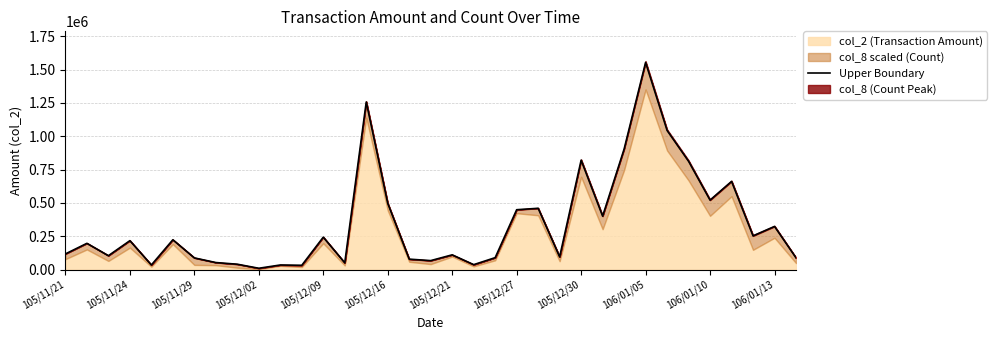

What is the value of the 25th point from the left?

820393.9